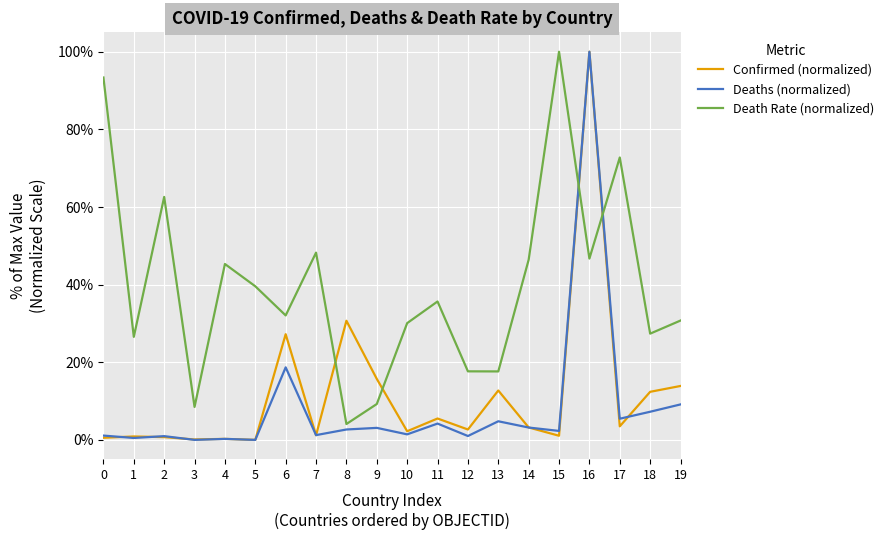

Which series has the largest total across all categories?

Death Rate (normalized)